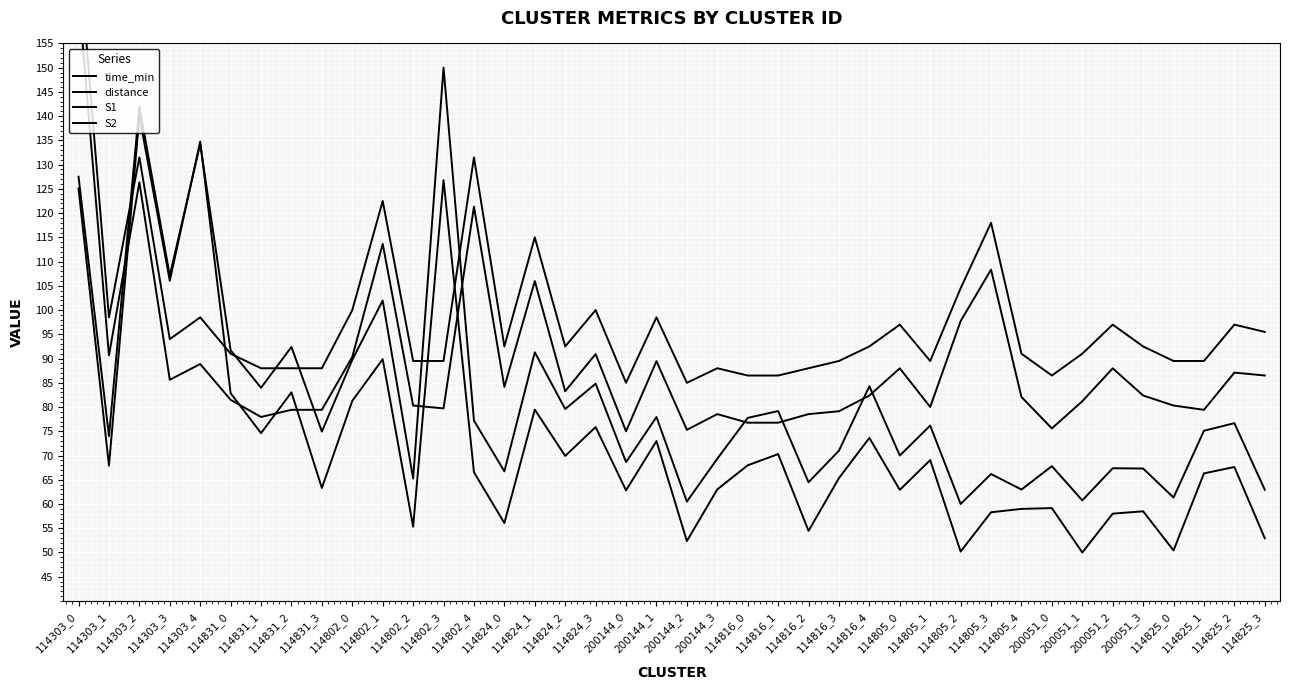

Does the chart display data point markers on the line(s)?

No